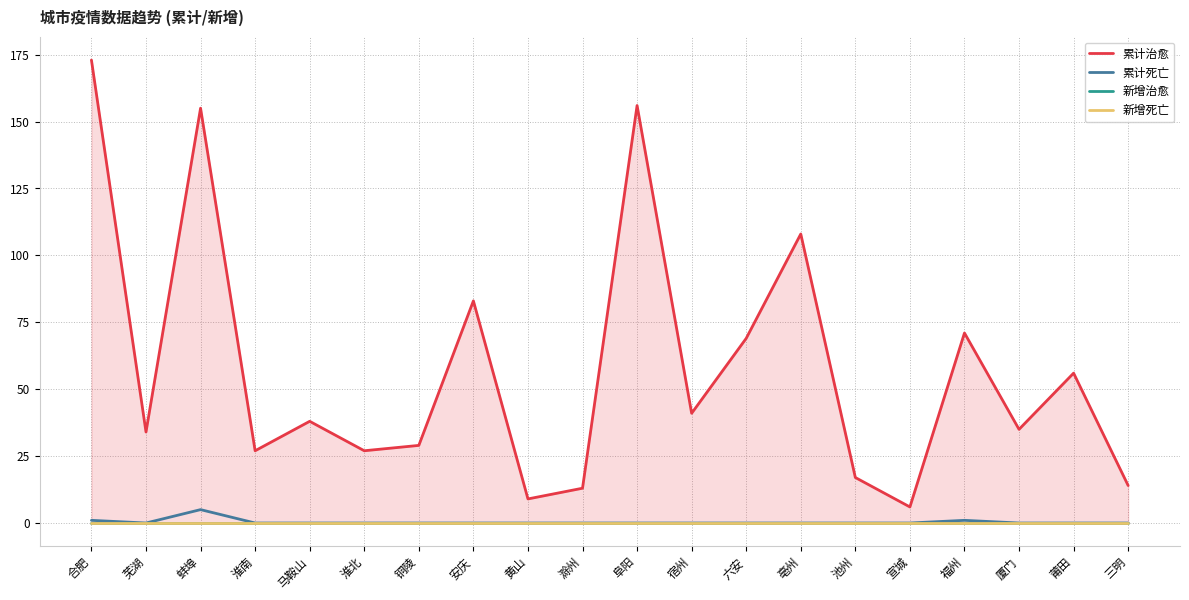

Count the number of data series in this chart.

4